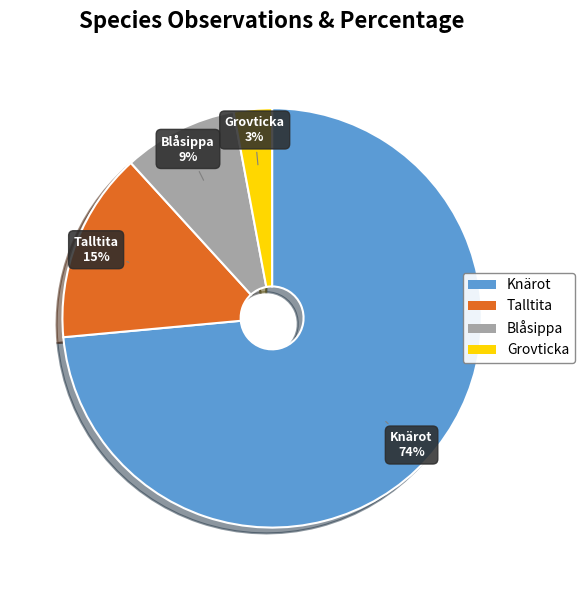

To the nearest percent, what is the combined percentage of Talltita and Blåsippa?

24%